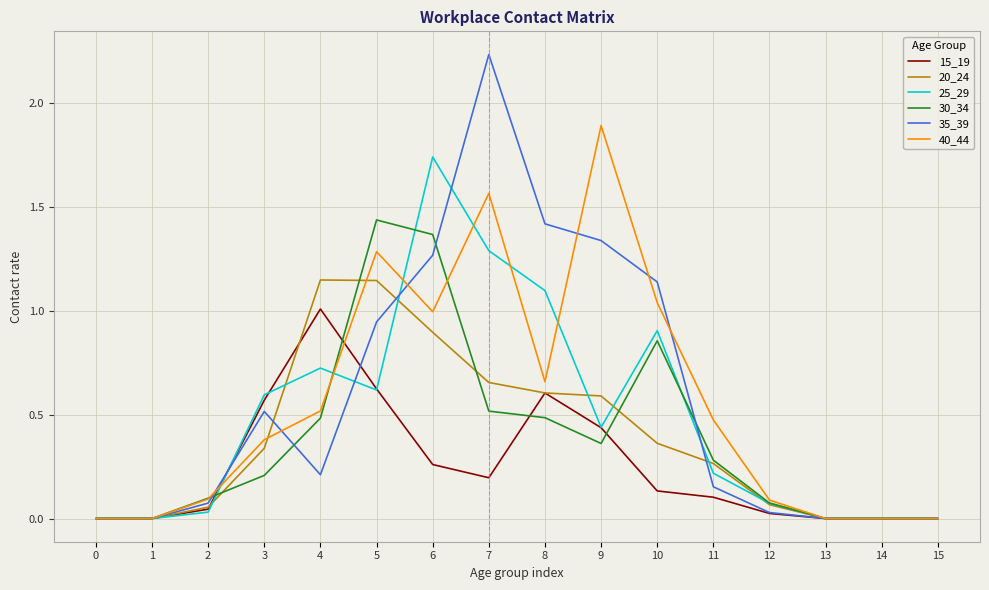

True or false: 30_34 and 20_24 intersect in this chart.

True